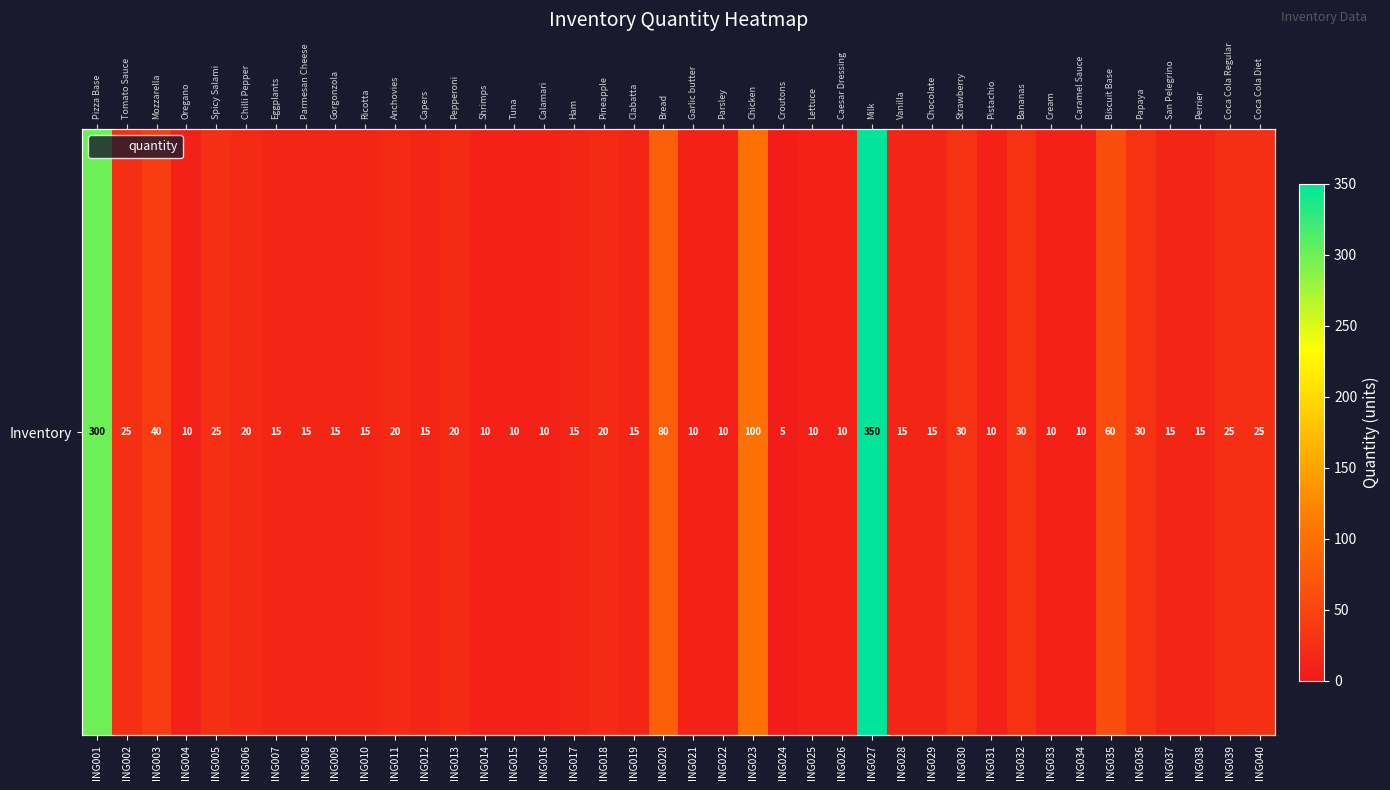

List the labels in order of value, smallest first.

ING024, ING004, ING014, ING015, ING016, ING021, ING022, ING025, ING026, ING031, ING033, ING034, ING007, ING008, ING009, ING010, ING012, ING017, ING019, ING028, ING029, ING037, ING038, ING006, ING011, ING013, ING018, ING002, ING005, ING039, ING040, ING030, ING032, ING036, ING003, ING035, ING020, ING023, ING001, ING027